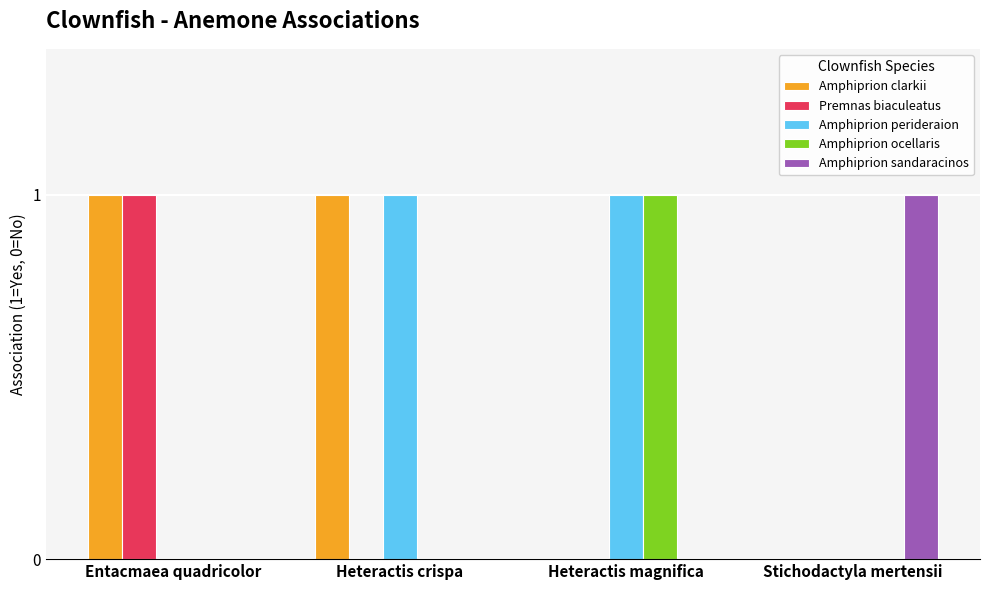

How many groups of bars are there?

4